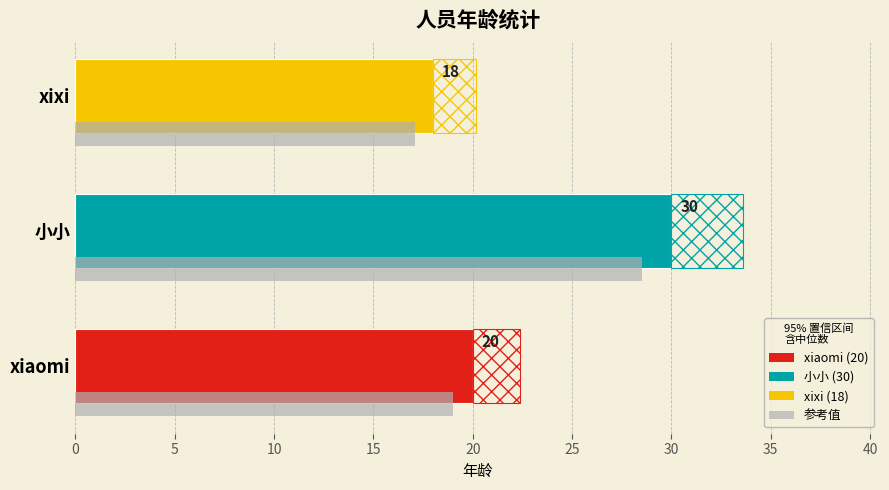

Which has a higher value, 小小 or xiaomi?

小小